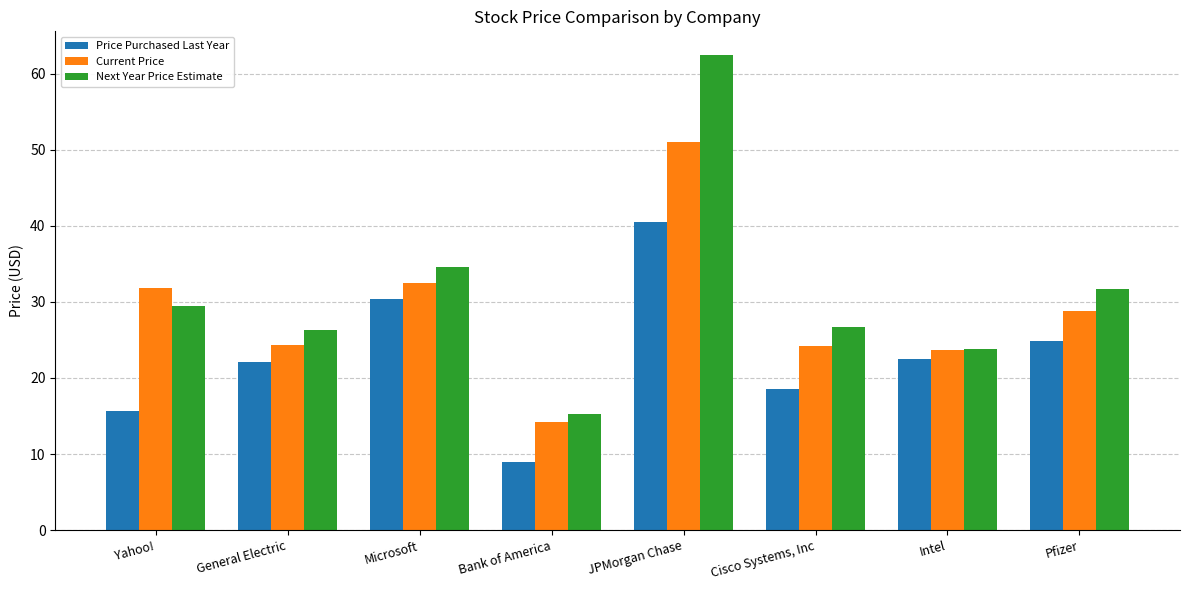

Which series has the largest range (max minus min)?

Next Year Price Estimate